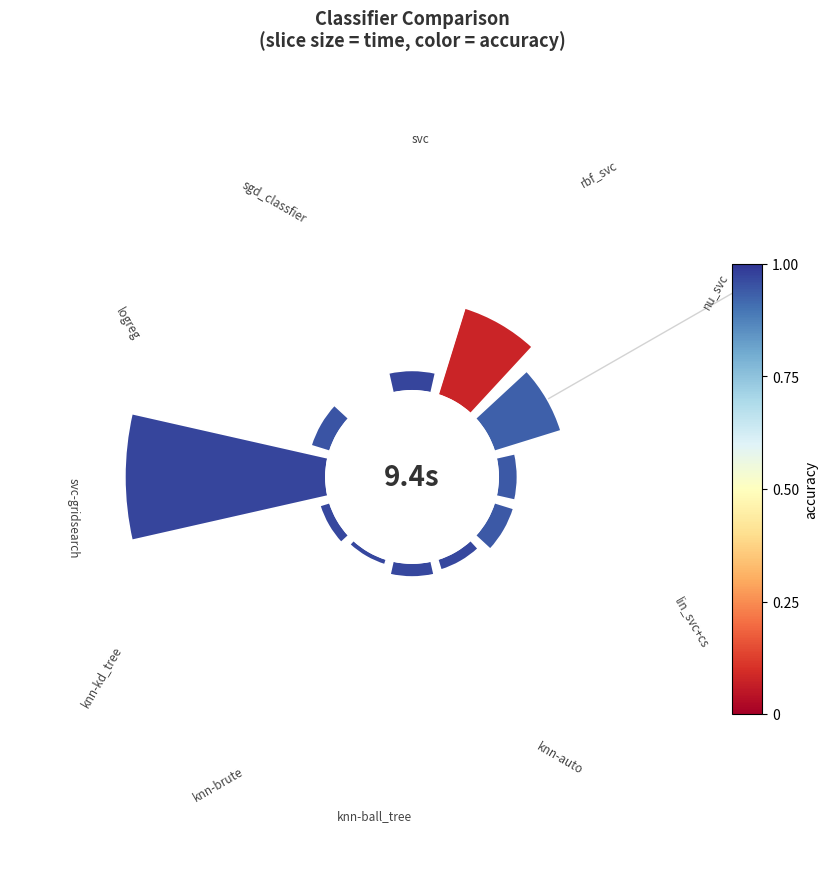

Does 5 account for over 50% of the chart?

No